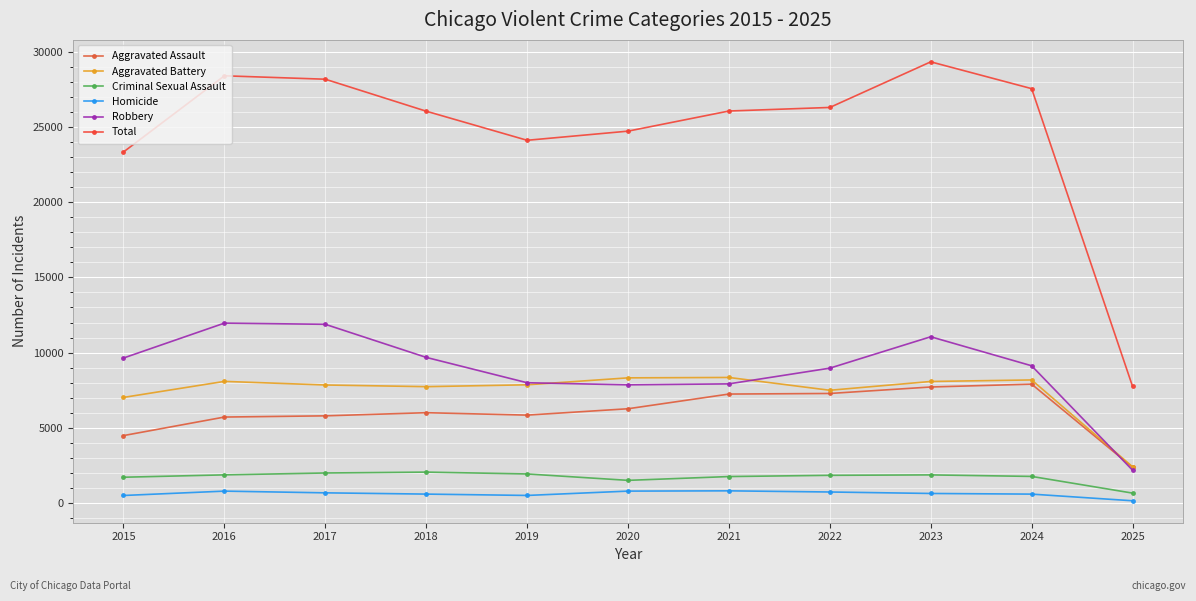

Which series has the largest range (max minus min)?

Total